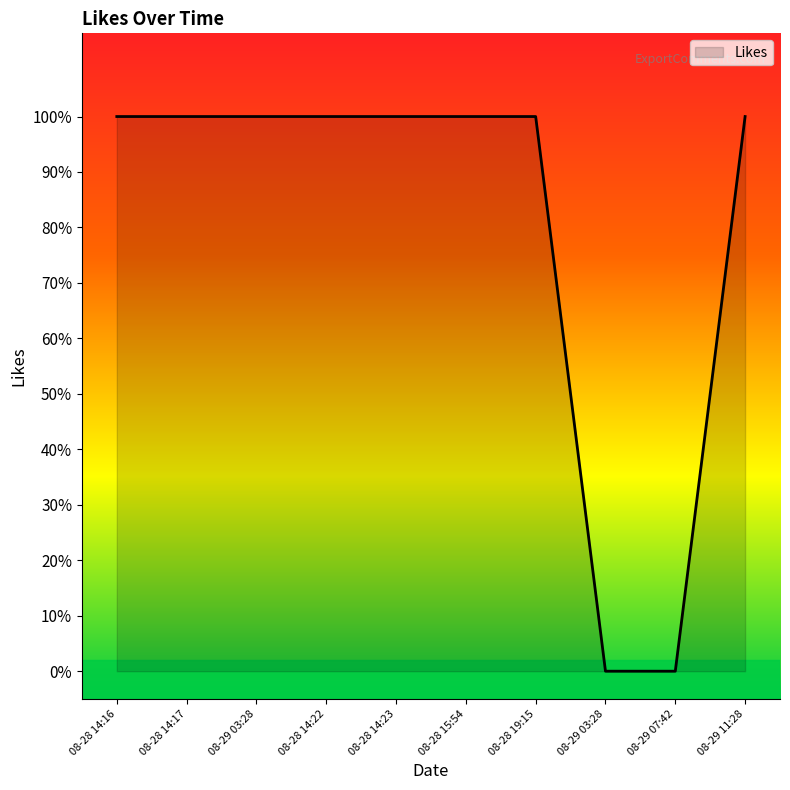

Does the chart have visible grid lines?

No